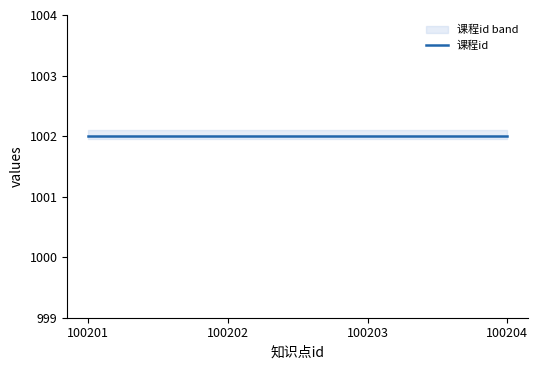

True or false: 排序 and 状态 cross at least once.

False